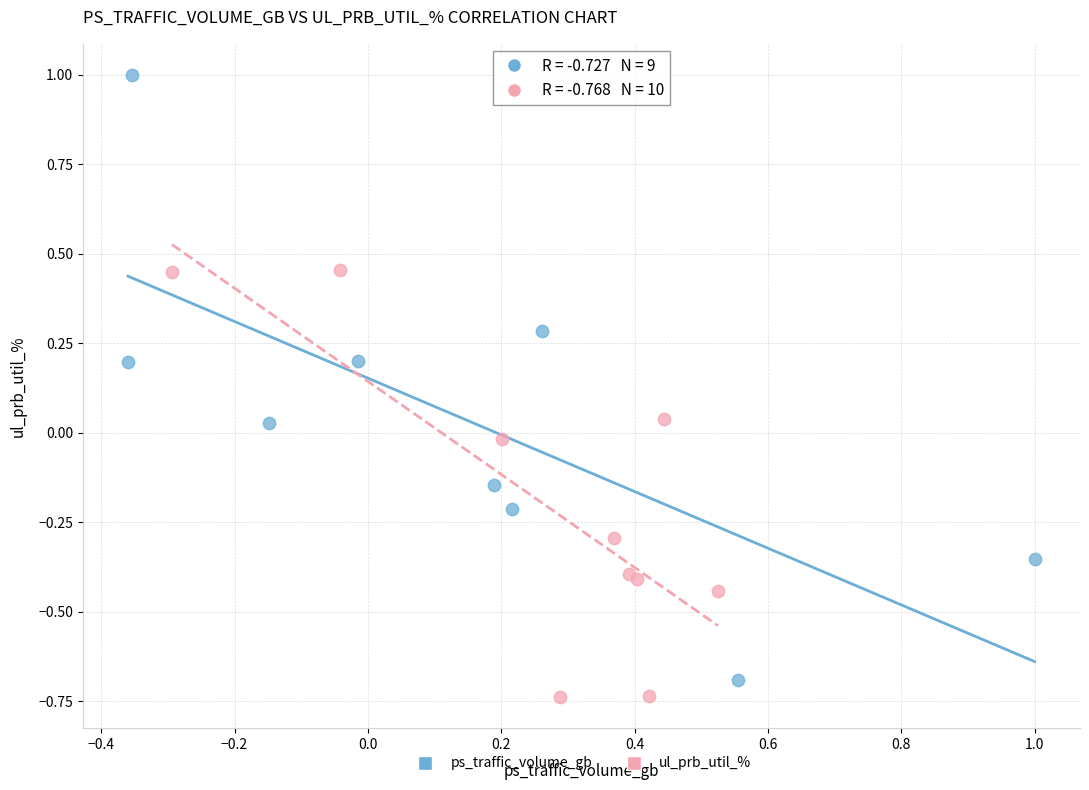

Which series reaches the maximum Y coordinate?

ps_traffic_volume_gb